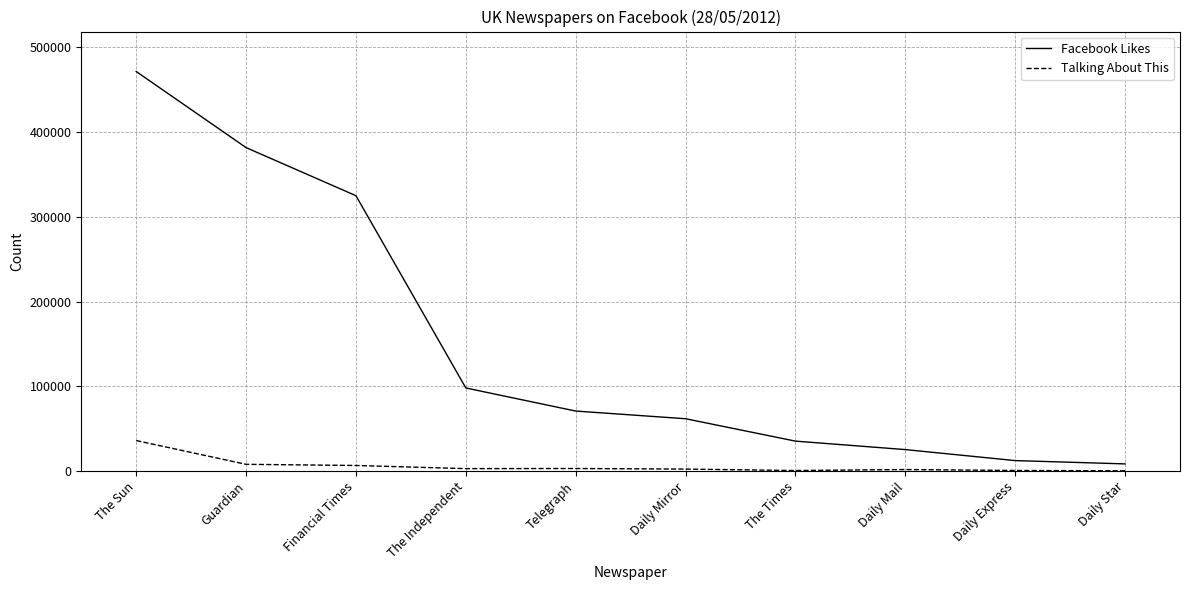

What is the spread (max minus min) of values at The Independent?

95194